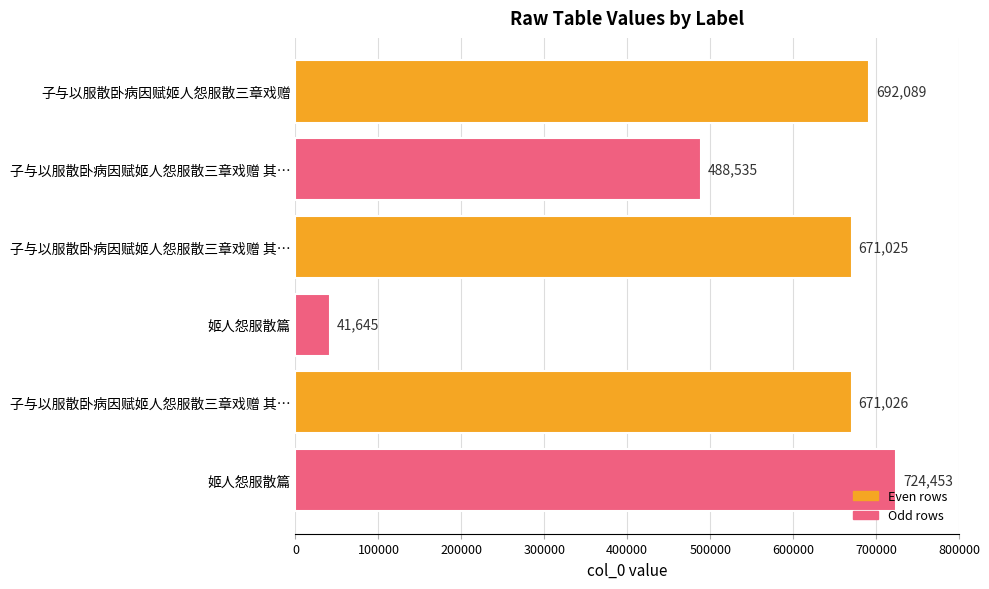

How many bars are there in total?

6